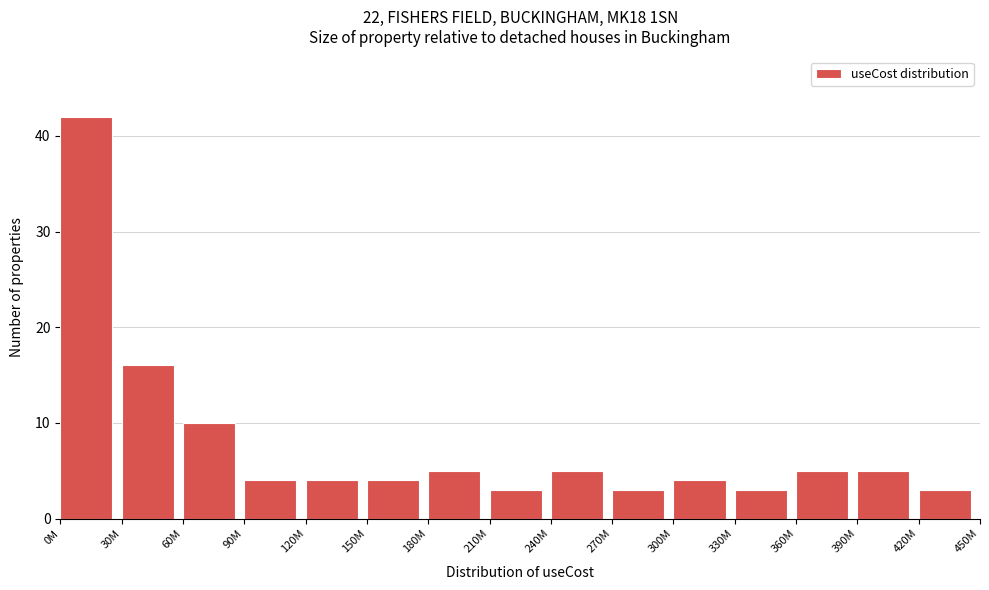

Reading left to right, what are all the values shown in this chart?

0M=42	30M=16	60M=10	90M=4	120M=4	150M=4	180M=5	210M=3	240M=5	270M=3	300M=4	330M=3	360M=5	390M=5	420M=3